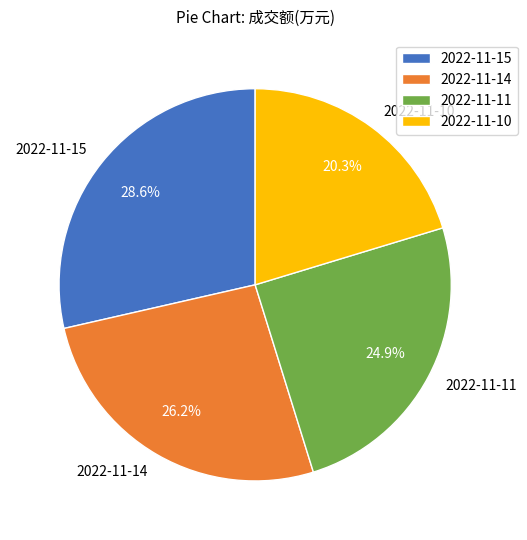

Rank the categories by value from highest to lowest.

2022-11-15, 2022-11-14, 2022-11-11, 2022-11-10